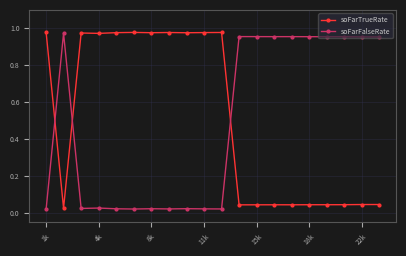

True or false: soFarFalseRate has more than 2 points higher than both neighbors.

True